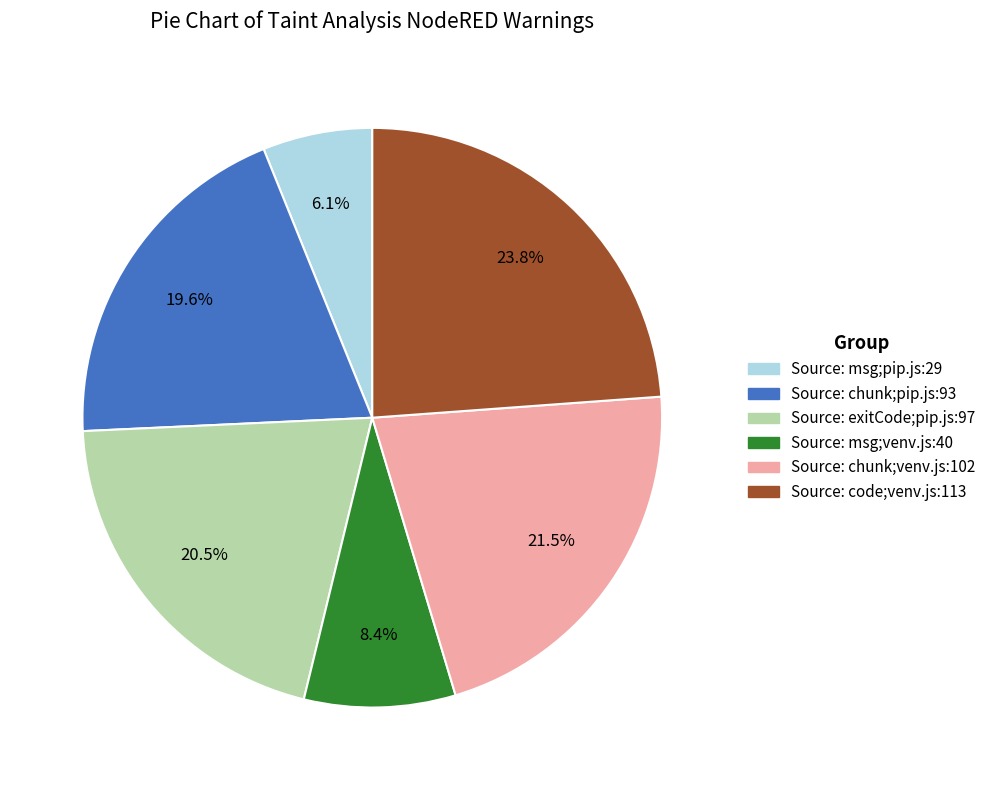

To the nearest percent, what is the difference between the largest and smallest slice percentages?

18%